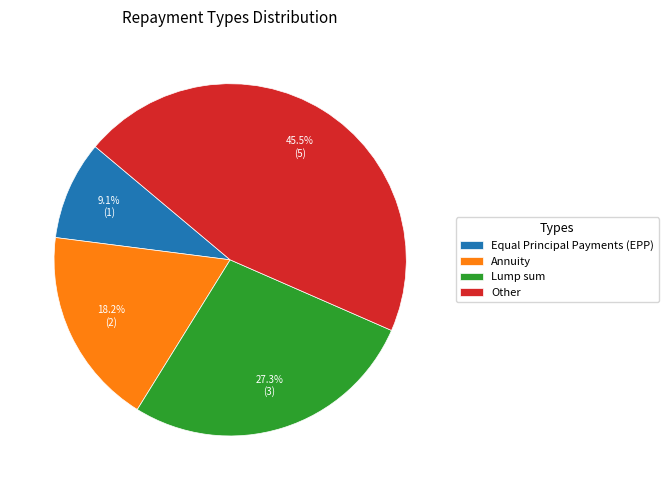

Count the number of slices in the pie.

4